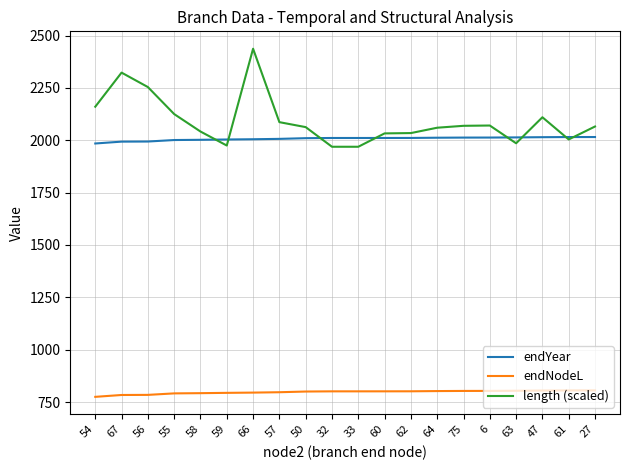

What value does the endNodeL series have at 75?

803.0